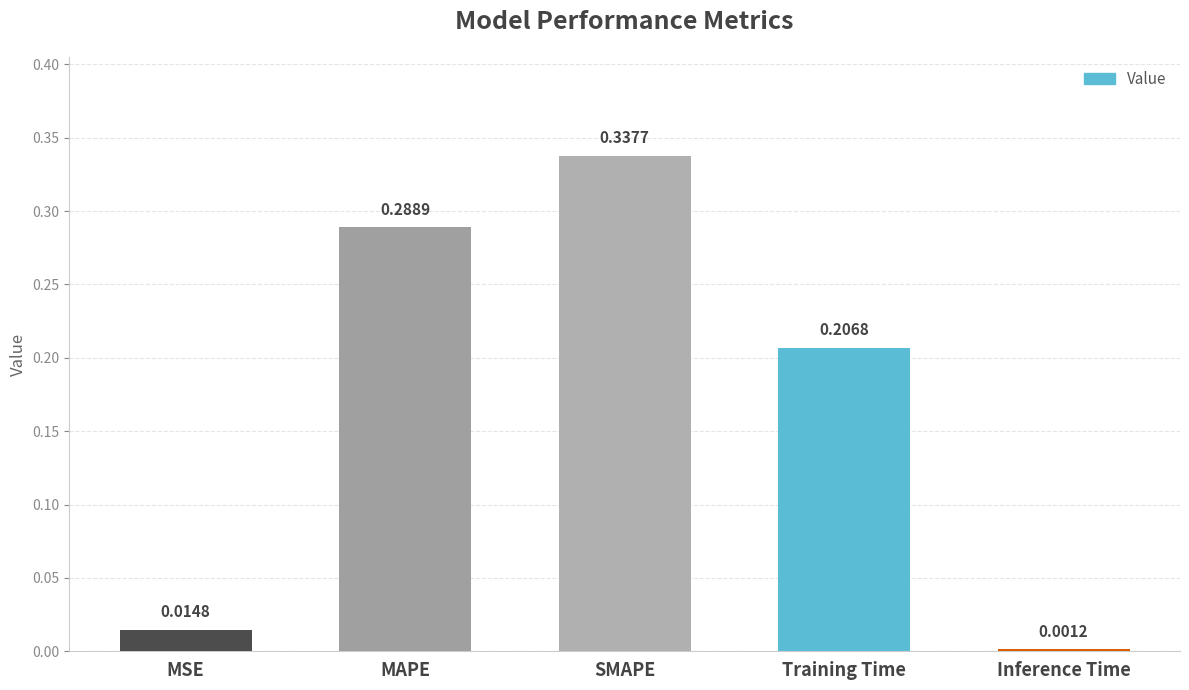

What is the label of the 3rd bar from the right?

SMAPE